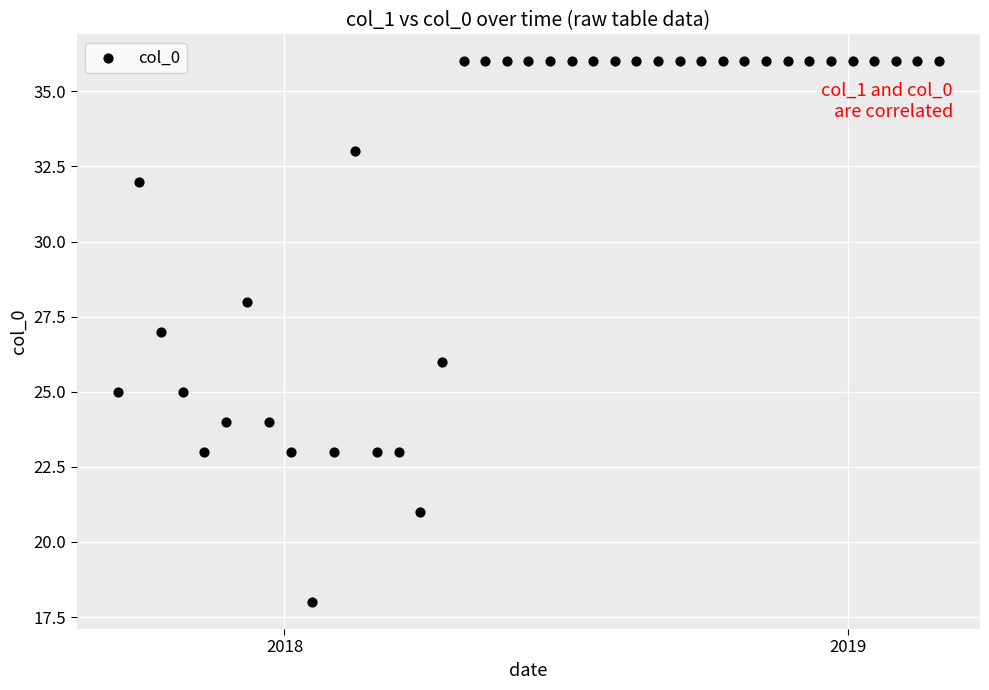

What is the range of X values (max minus min)?

532